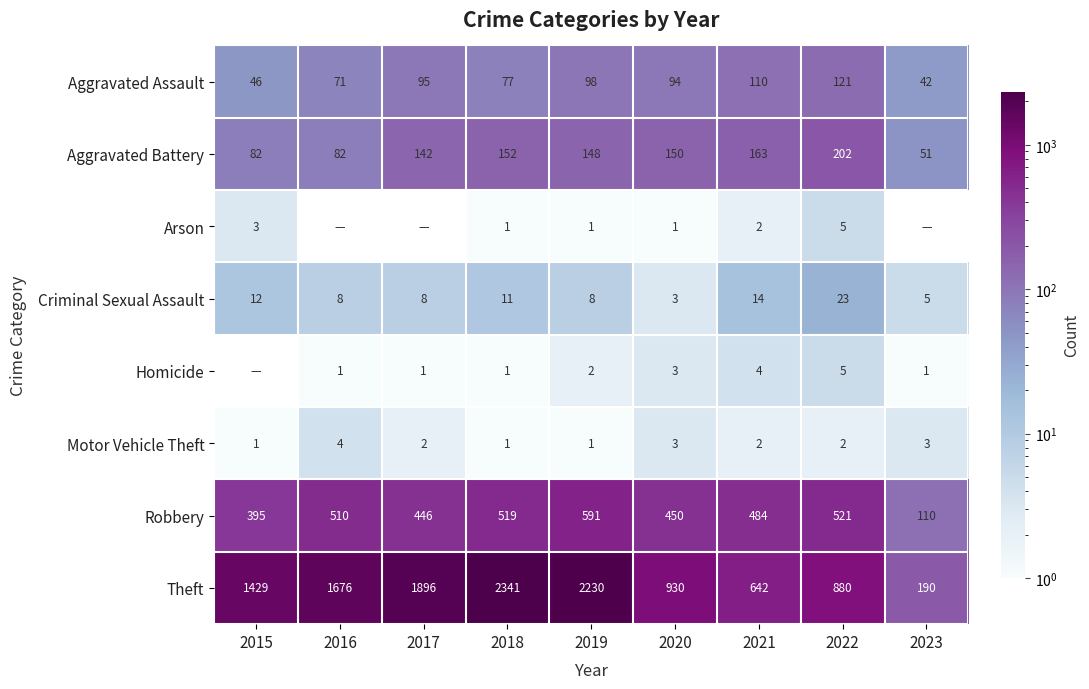

At which label does Aggravated Battery first exceed 148?

2018